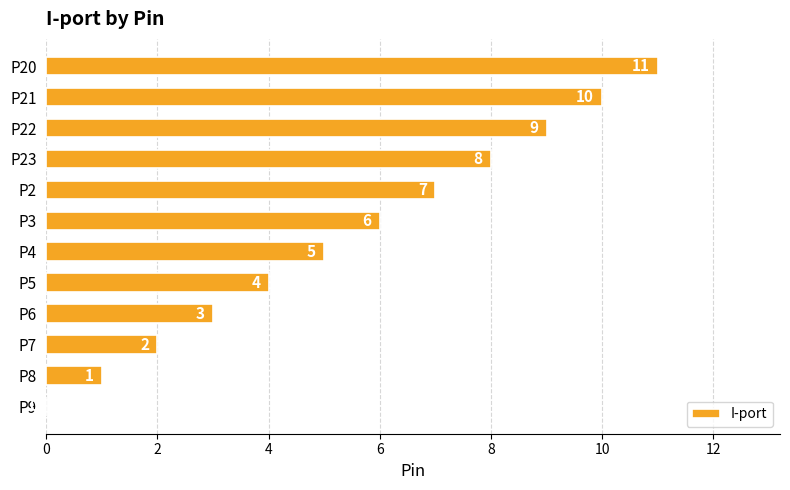

Does the chart contain stacked bars?

No